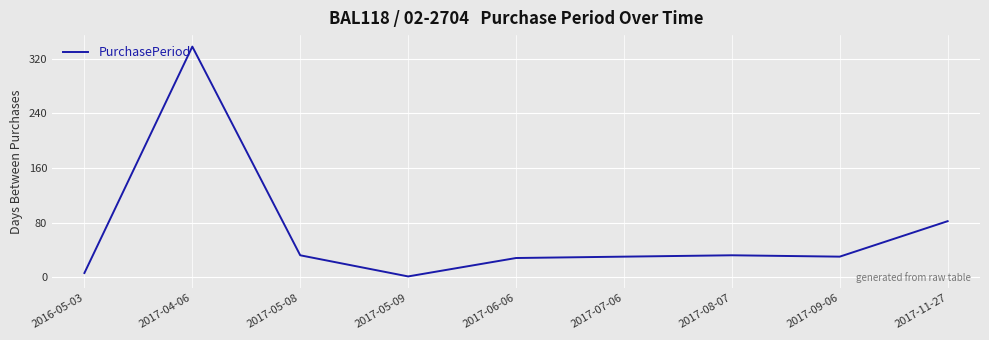

The value at 2017-11-27 is 82. True or false?

True